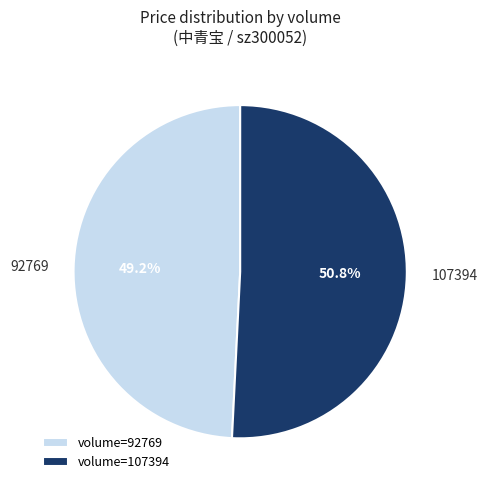

What is the total percentage of 92769 and 107394?

100.0%